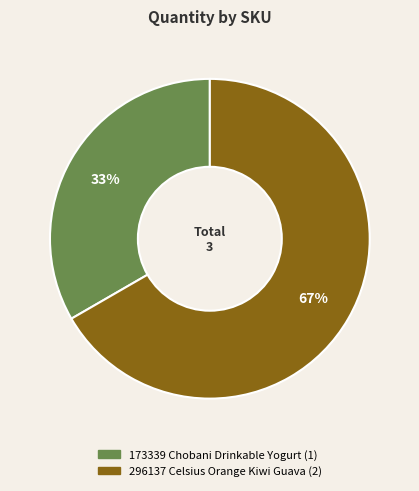

Which slice represents more than half of the pie?

296137 Celsius Orange Kiwi Guava